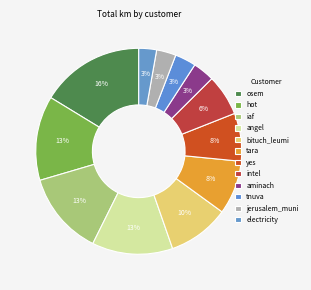

Count the number of slices in the pie.

12